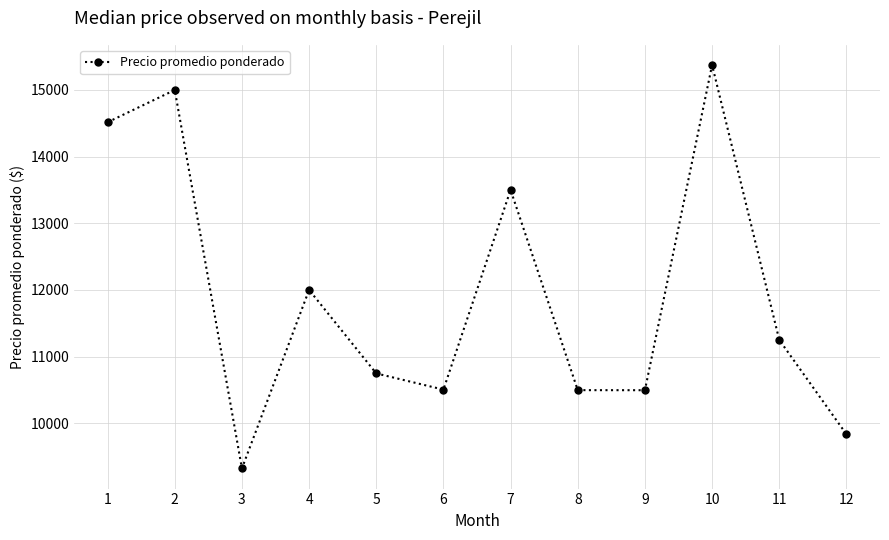

The chart shows a value of 10747.0 at 5. True or false?

True